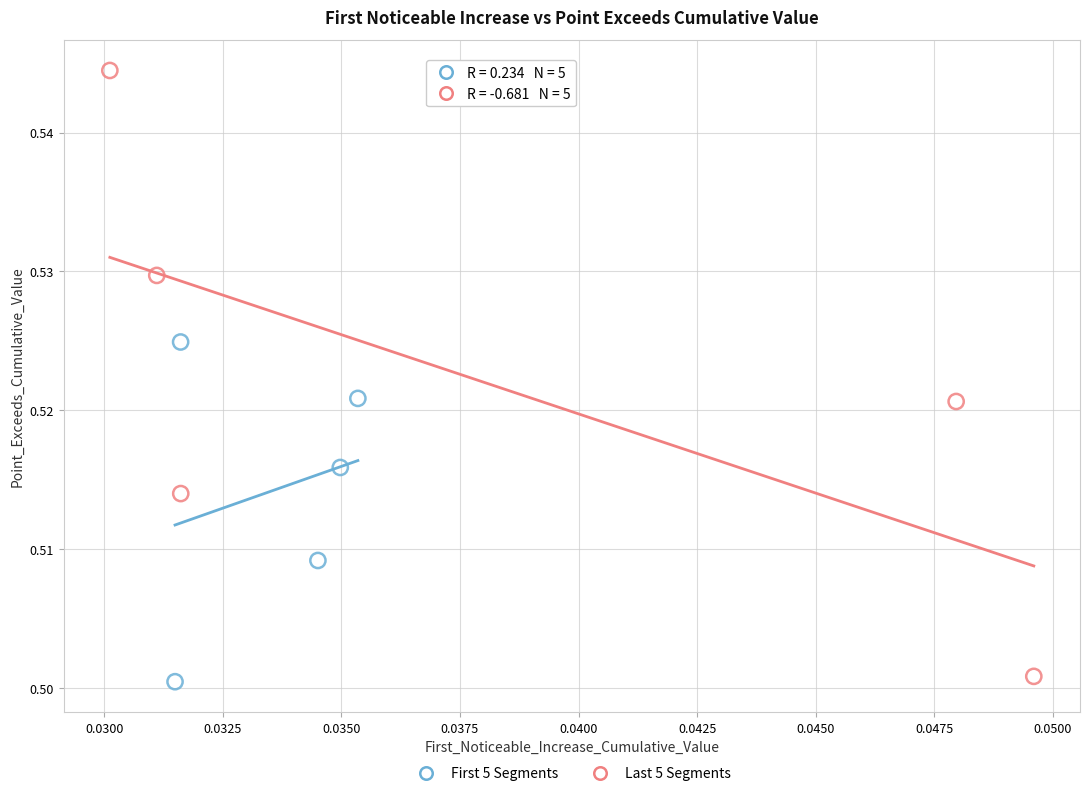

Which series contains the highest Y value?

Last 5 Segments